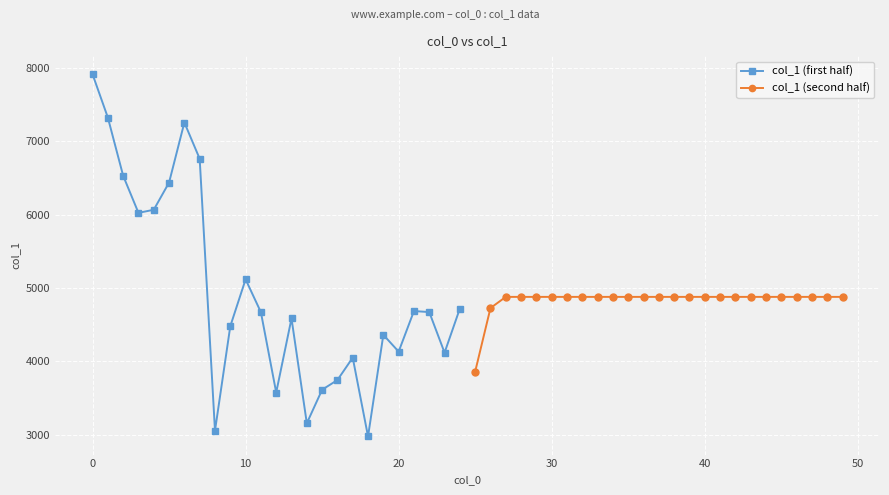

The col_1 (first half) series shows 4586 at 13. True or false?

True